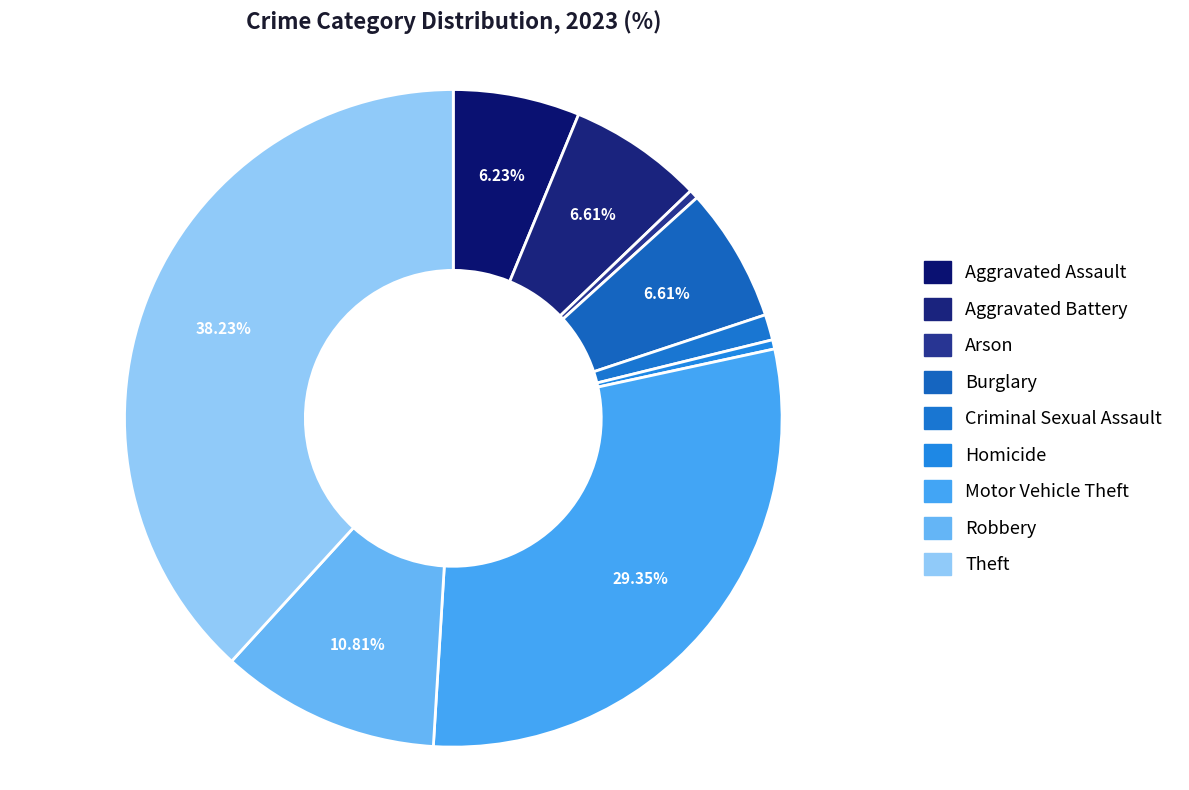

To the nearest percent, what portion does Aggravated Assault represent?

6%